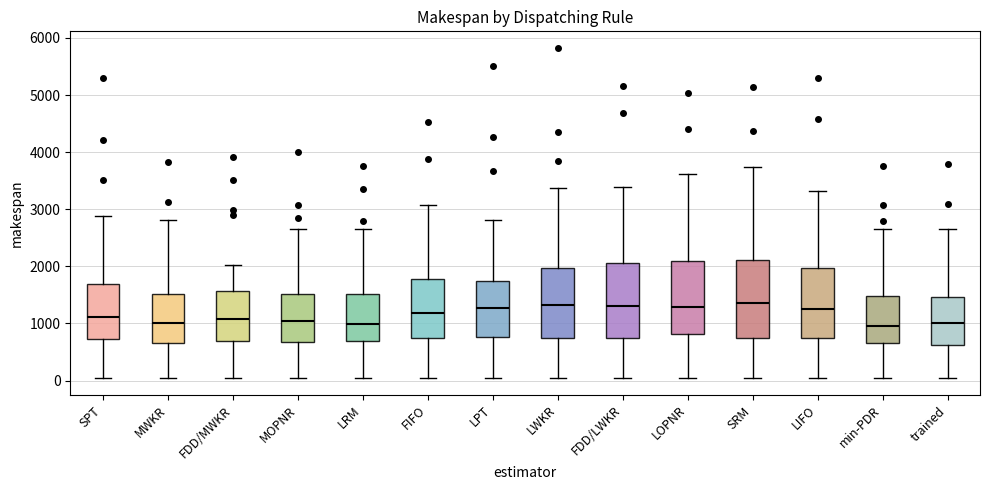

Reading left to right, transcribe this box plot: for each box, give where its median line is, the range the box spans, and where its two whiskers end, as read against the y-axis. The values are not printed on the chart, so give them approximately, as read against the axis.

SPT: median 1100, box 700 to 1700, whiskers 100 to 2900
MWKR: median 1000, box 700 to 1500, whiskers 0 to 2800
FDD/MWKR: median 1100, box 700 to 1600, whiskers 100 to 2000
MOPNR: median 1000, box 700 to 1500, whiskers 0 to 2700
LRM: median 1000, box 700 to 1500, whiskers 0 to 2700
FIFO: median 1200, box 700 to 1800, whiskers 100 to 3100
LPT: median 1300, box 800 to 1700, whiskers 0 to 2800
LWKR: median 1300, box 700 to 2000, whiskers 100 to 3400
FDD/LWKR: median 1300, box 700 to 2100, whiskers 0 to 3400
LOPNR: median 1300, box 800 to 2100, whiskers 100 to 3600
SRM: median 1400, box 700 to 2100, whiskers 100 to 3700
LIFO: median 1300, box 700 to 2000, whiskers 0 to 3300
min-PDR: median 1000, box 600 to 1500, whiskers 0 to 2700
trained: median 1000, box 600 to 1500, whiskers 0 to 2700